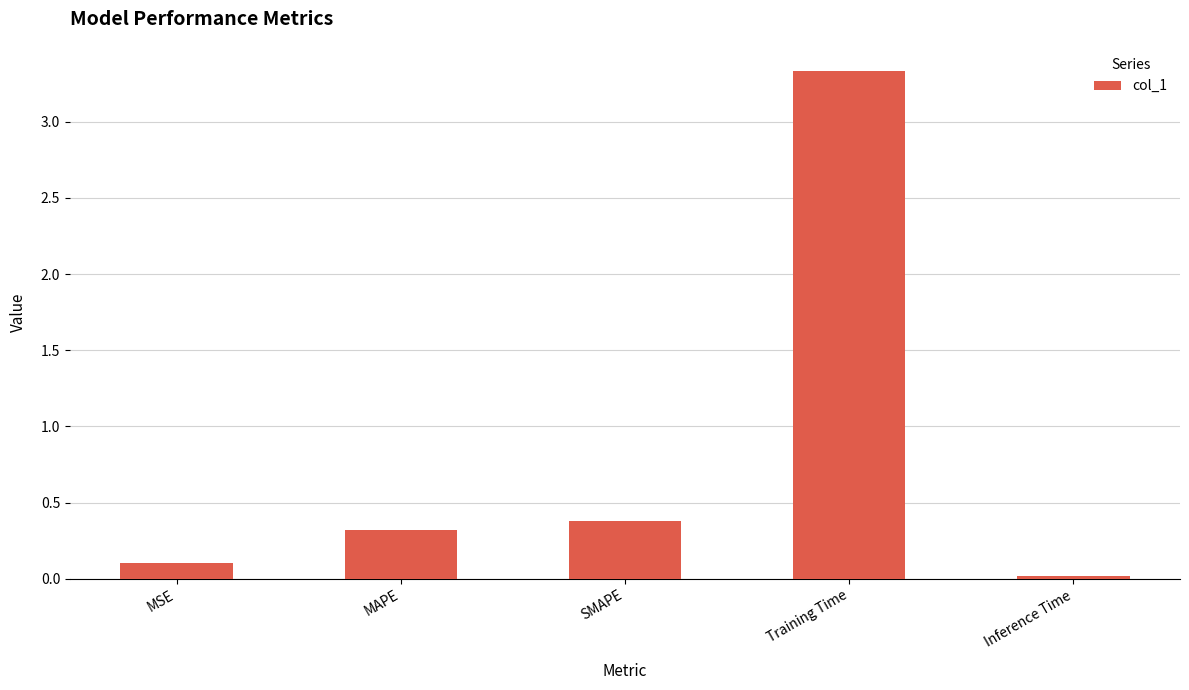

Which category has the lowest value across all series?

Inference Time